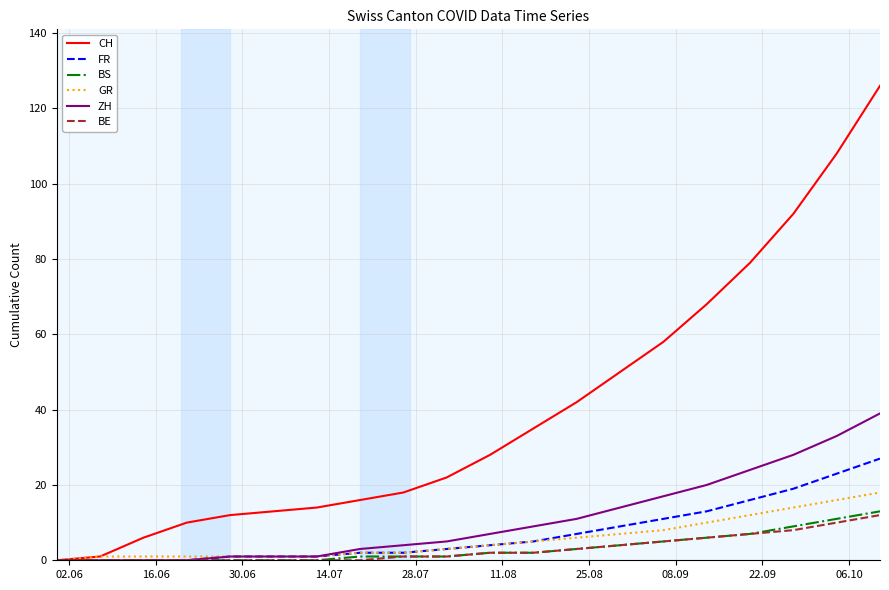

Which series has the widest spread of values?

CH